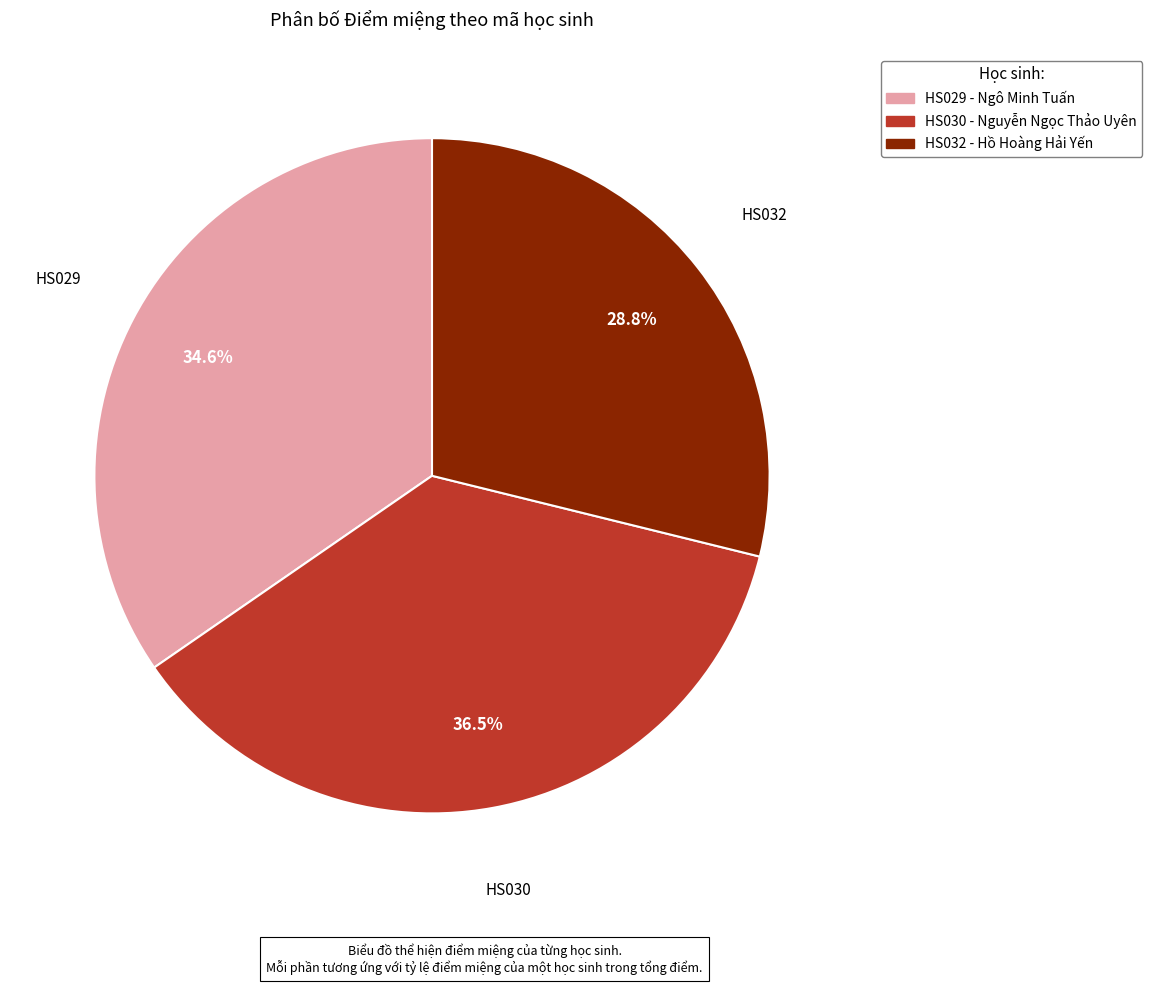

Rank the categories by value from highest to lowest.

HS030, HS029, HS032